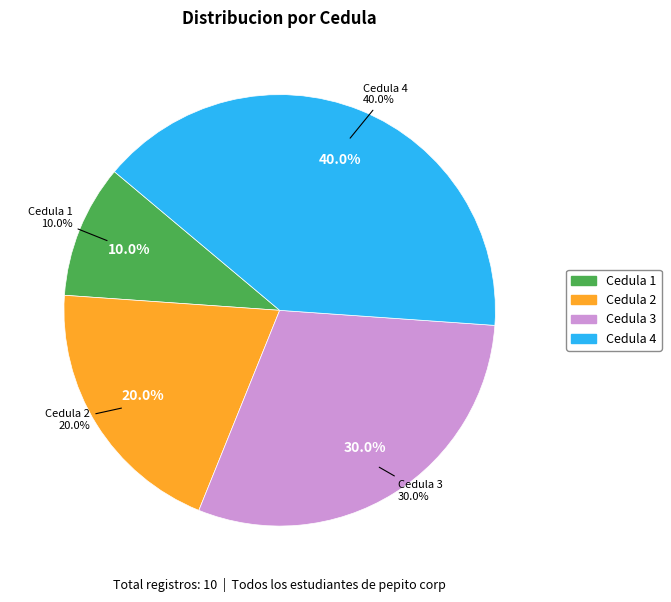

What percentage do 3 and 4 together represent?

70.0%